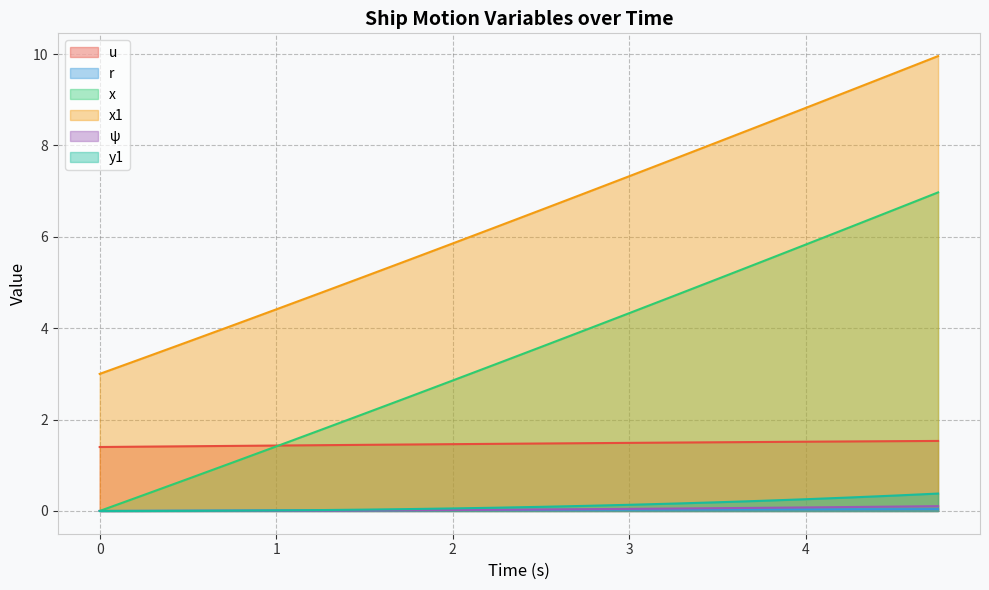

How many categories are shown in the chart?

20